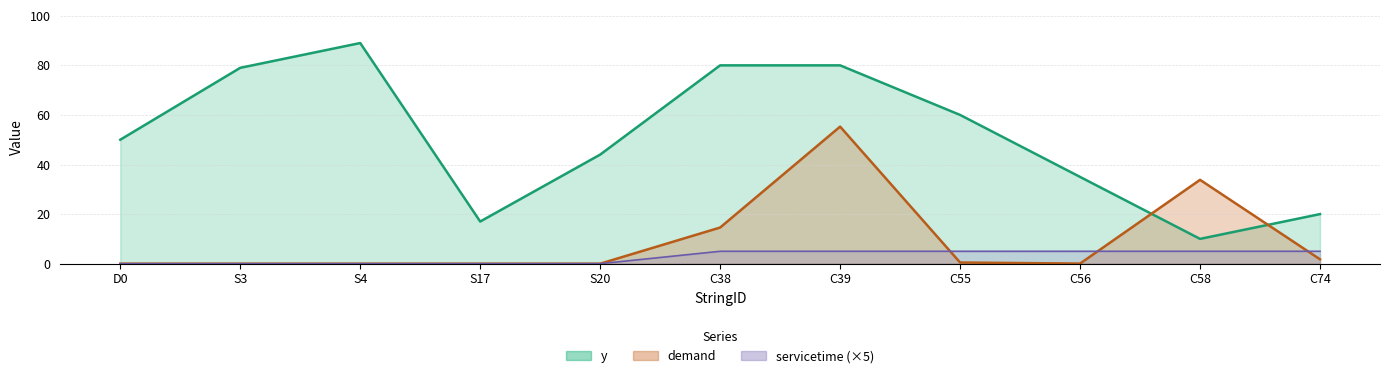

How many times do servicetime and demand cross each other?

3